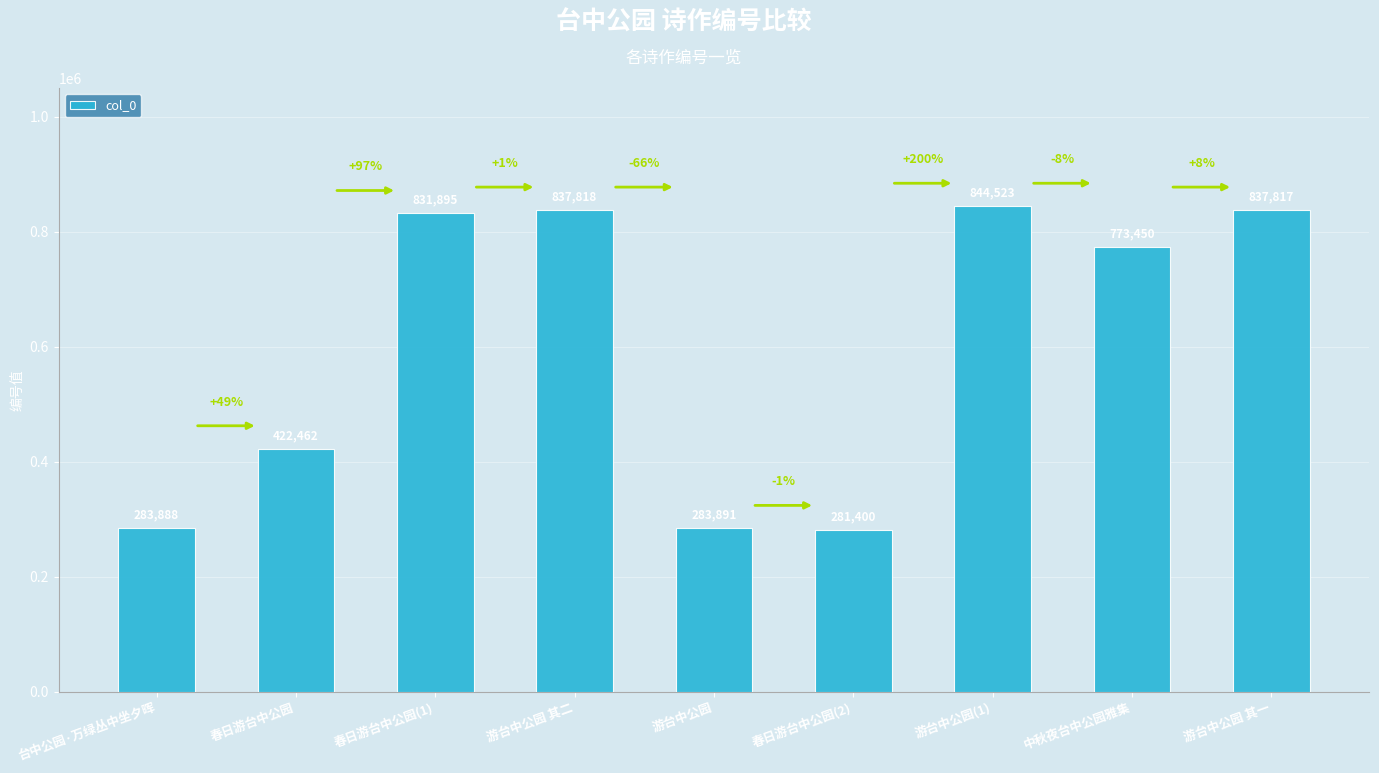

True or false: the data shows 188093 at 台中公园·万绿丛中坐夕晖.

False